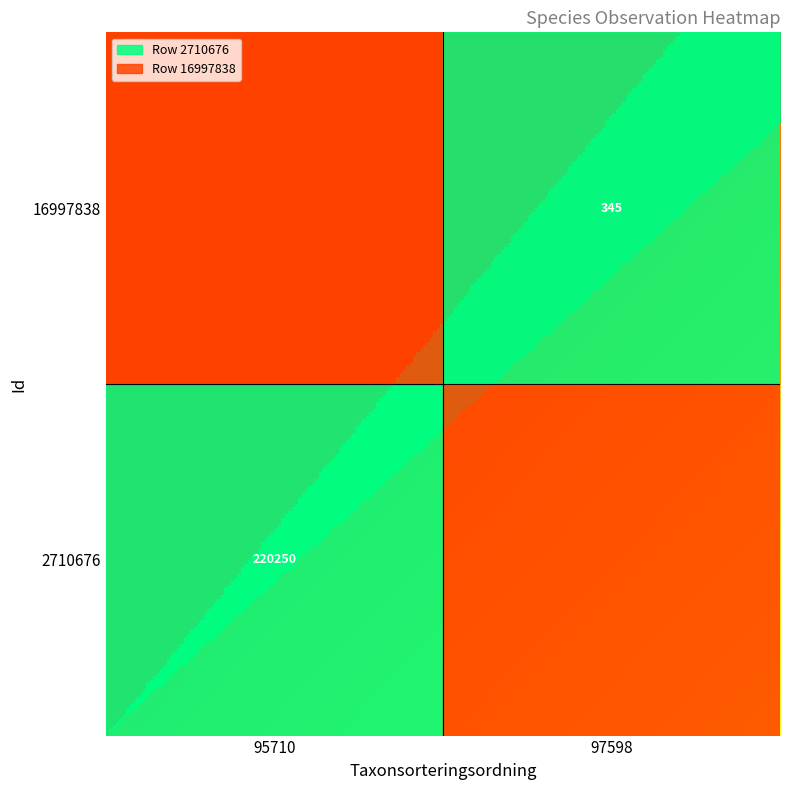

The value of 2710676 at 95710 is 220250. True or false?

True